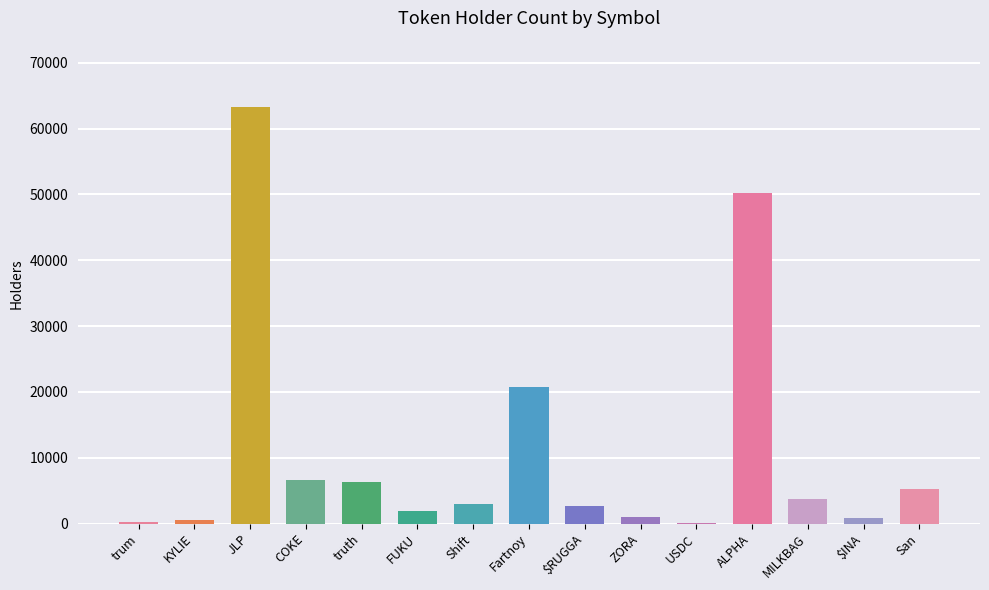

What is the sum of all values?

166438